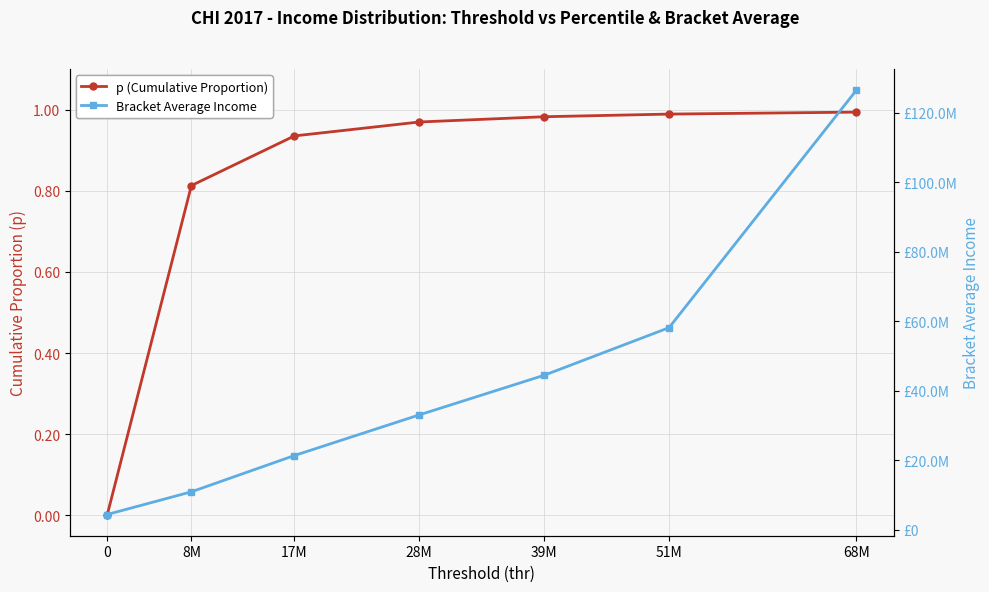

True or false: Bracket Average Income has a value of 18501917.4 at 8M.

False